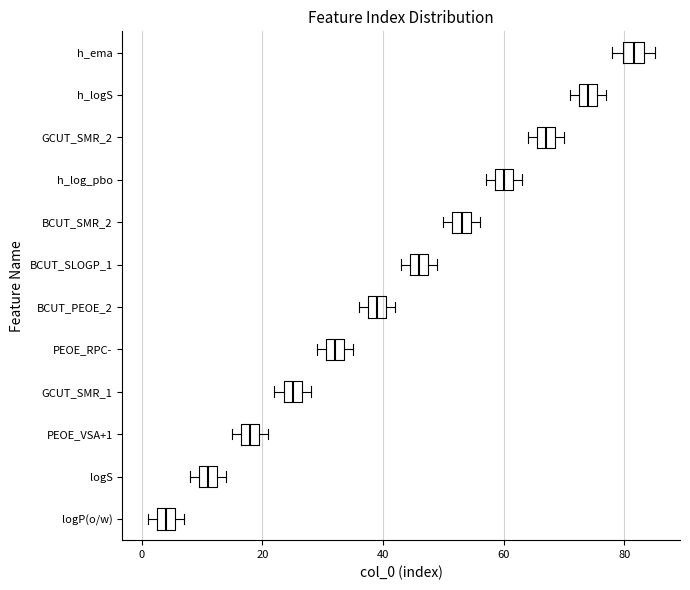

Reading bottom to top, read every box against the x-axis: the position of its median line, the range the box covers, and the ends of its whiskers. The values are not printed on the chart, so give them approximately, as read against the axis.

logP(o/w): median 4, box 2 to 6, whiskers 2 (just left of the box's left edge) to 8
logS: median 12 (inside the box), box 10 to 12, whiskers 8 to 14
PEOE_VSA+1: median 18, box 16 to 20, whiskers 16 (just left of the box's left edge) to 22
GCUT_SMR_1: median 26 (inside the box), box 24 to 26, whiskers 22 to 28
PEOE_RPC-: median 32, box 30 to 34, whiskers 30 (just left of the box's left edge) to 36
BCUT_PEOE_2: median 40 (inside the box), box 38 to 40, whiskers 36 to 42
BCUT_SLOGP_1: median 46, box 44 to 48, whiskers 44 (just left of the box's left edge) to 50
BCUT_SMR_2: median 54 (inside the box), box 52 to 54, whiskers 50 to 56
h_log_pbo: median 60, box 58 to 62, whiskers 58 (just left of the box's left edge) to 64
GCUT_SMR_2: median 68 (inside the box), box 66 to 68, whiskers 64 to 70
h_logS: median 74, box 72 to 76, whiskers 72 (just left of the box's left edge) to 78
h_ema: median 82, box 80 to 84, whiskers 78 to 86